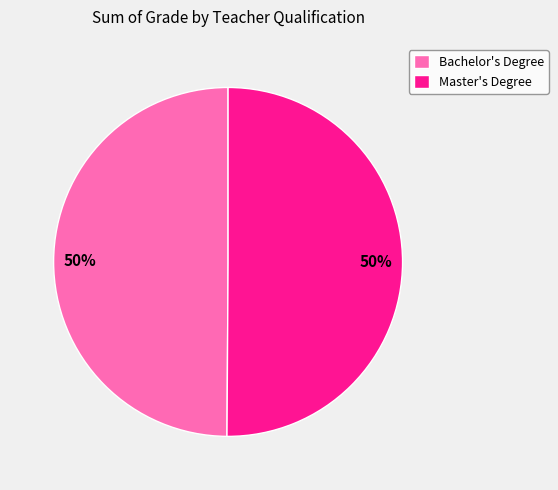

Is the sum of Bachelor's Degree and Master's Degree greater than half?

Yes